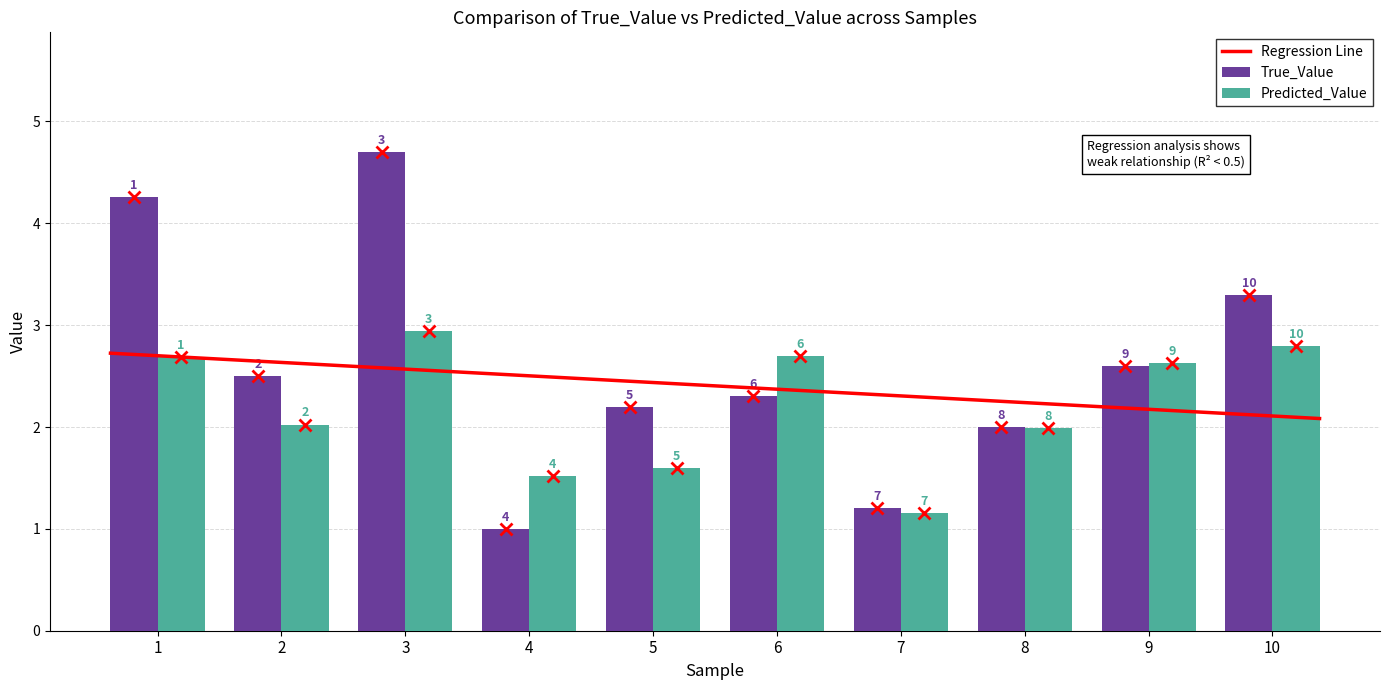

Which series has the widest spread of values?

True_Value